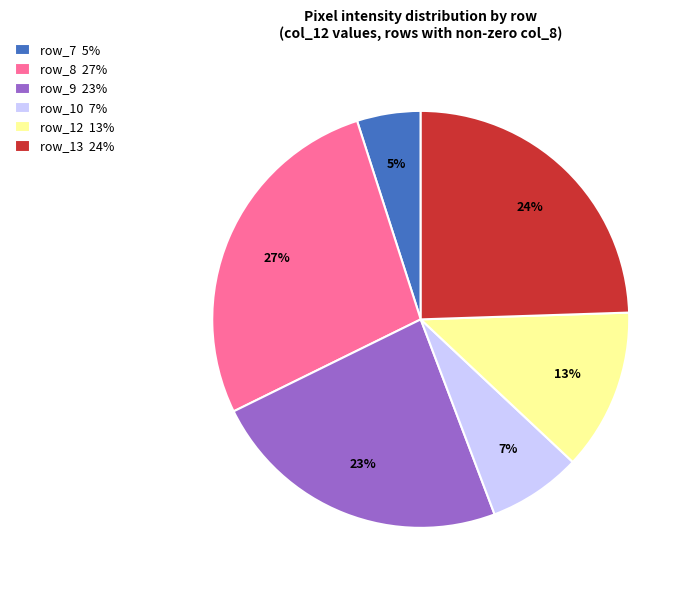

Is it true that row_9 23% is 17% of the pie?

False